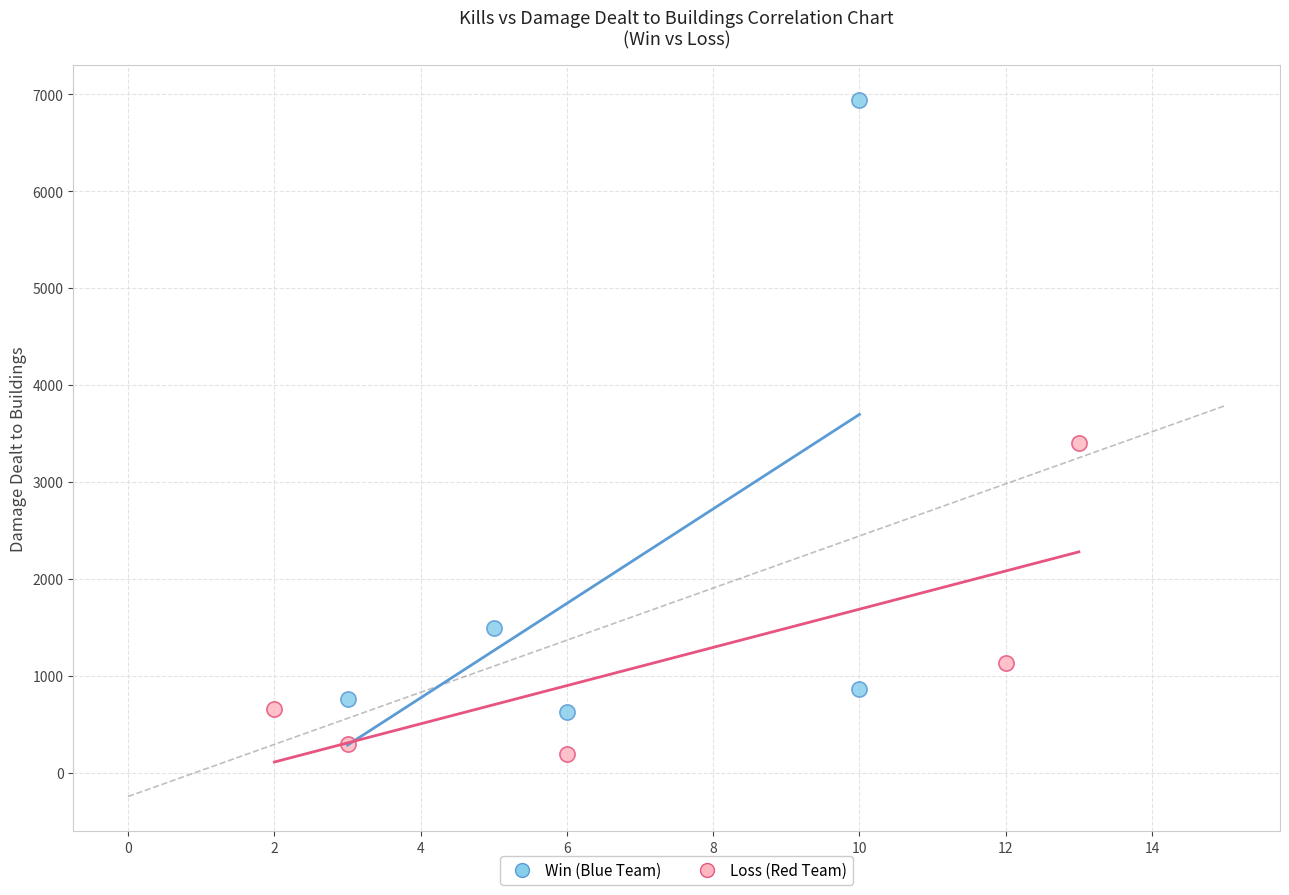

Which series reaches the maximum Y coordinate?

Win (Blue Team)